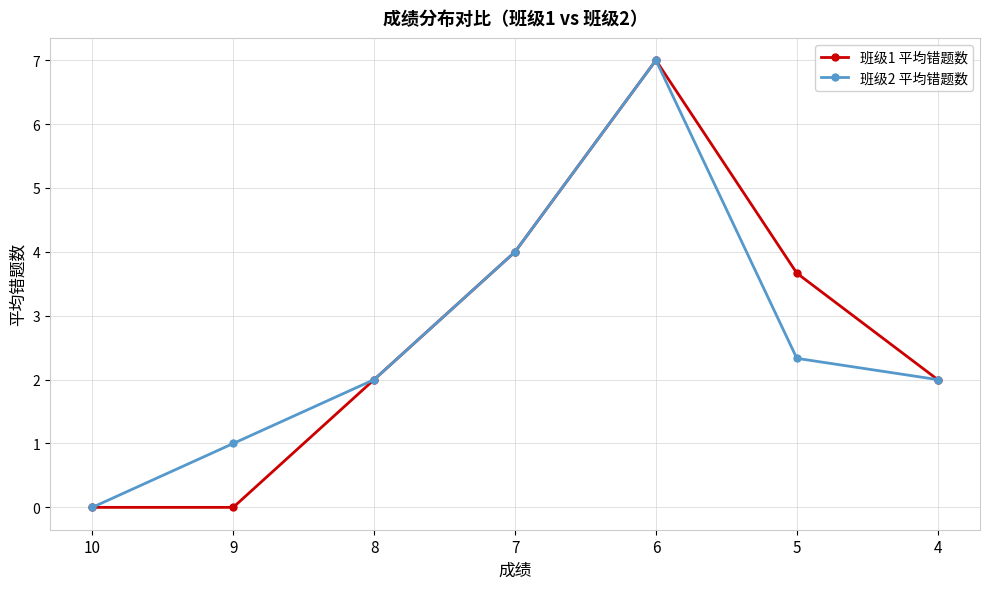

At which category is the sum across all series the highest?

6